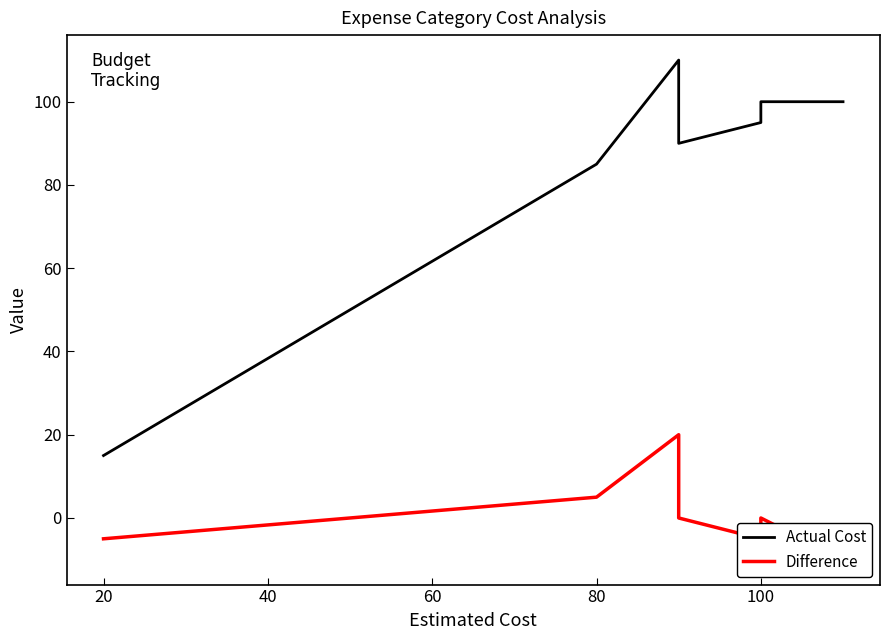

Reading left to right, list all the values displayed in this chart.

Actual Cost: 15	85	110	90	95	100	100
Difference: -5	5	20	0	-5	0	-10